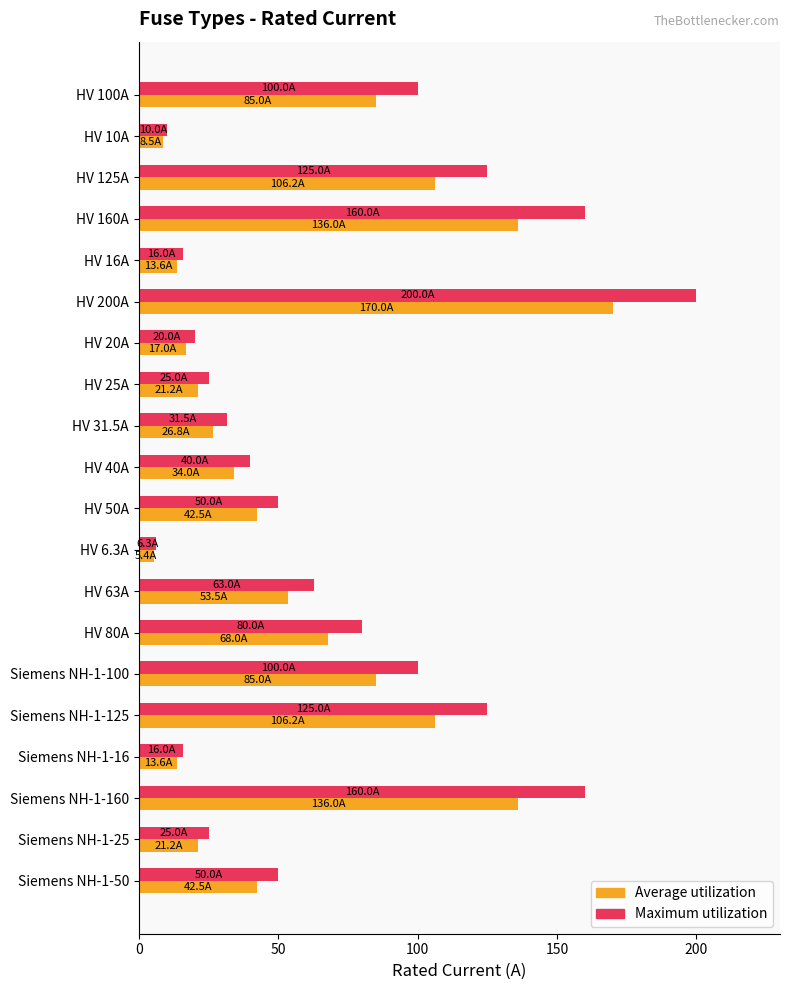

True or false: Maximum utilization has a value of 20.0 at HV 20A.

True